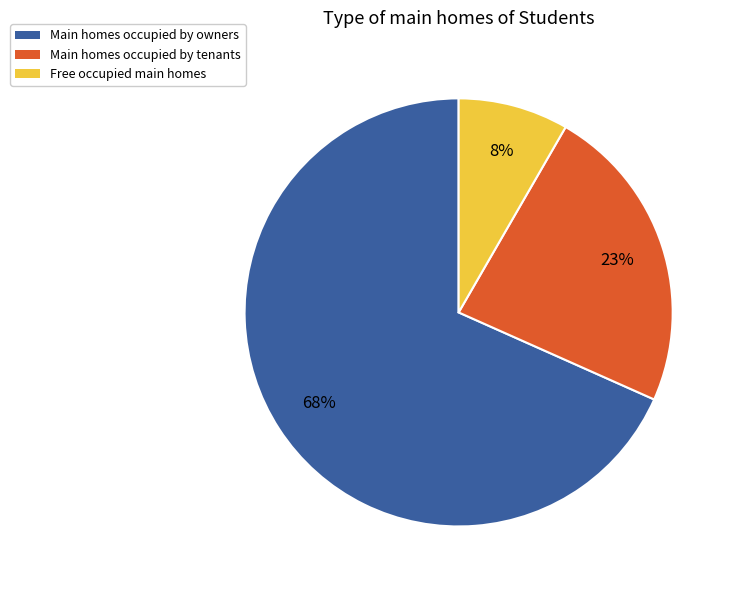

Is there a majority slice in this chart?

Yes